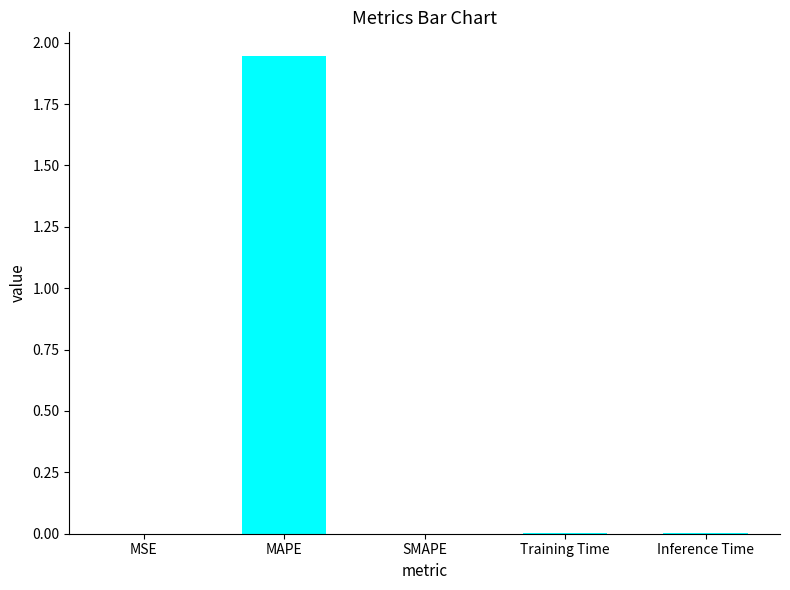

At which category does the chart reach its peak across all series?

MAPE